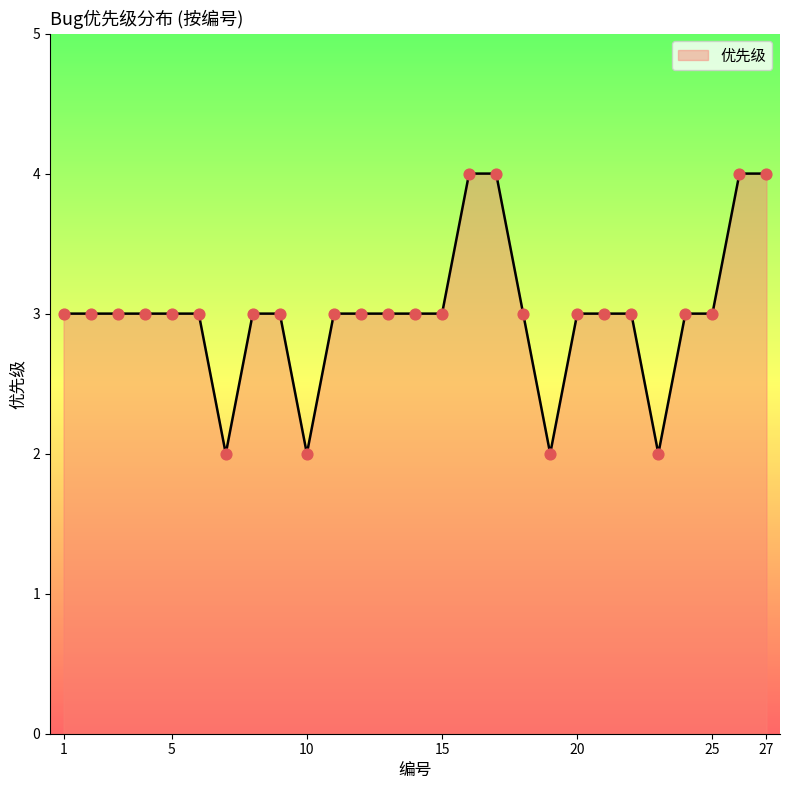

What is the greatest value displayed?

4